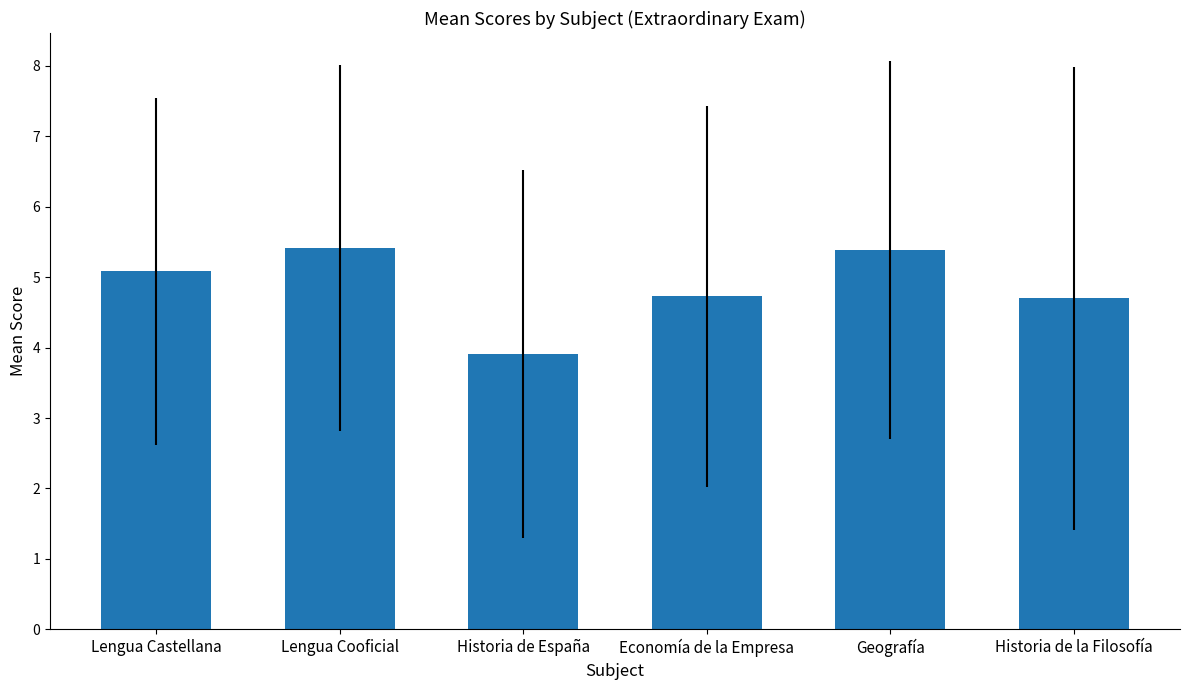

What is the label of the 5th bar from the left?

Geografía